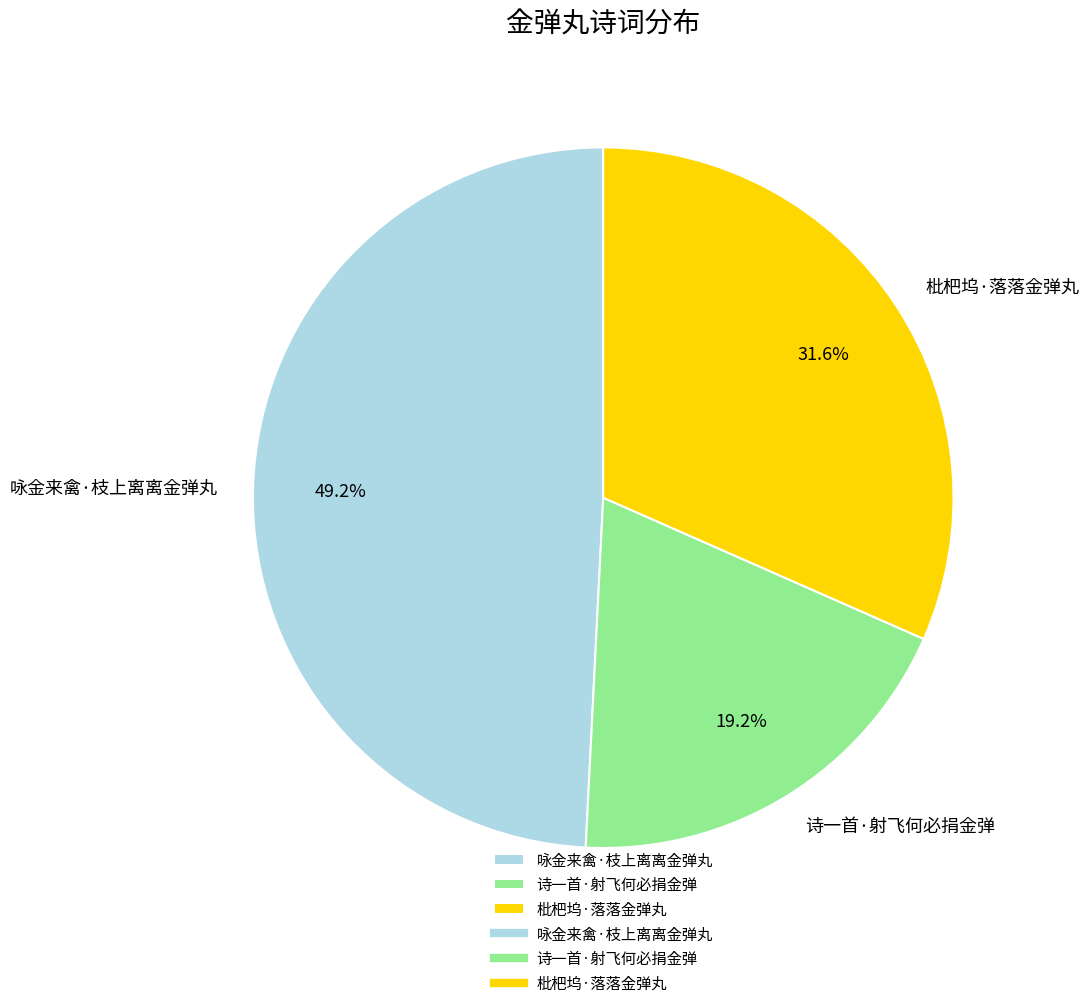

Is 诗一首·射飞何必捐金弹 the majority of the pie?

No